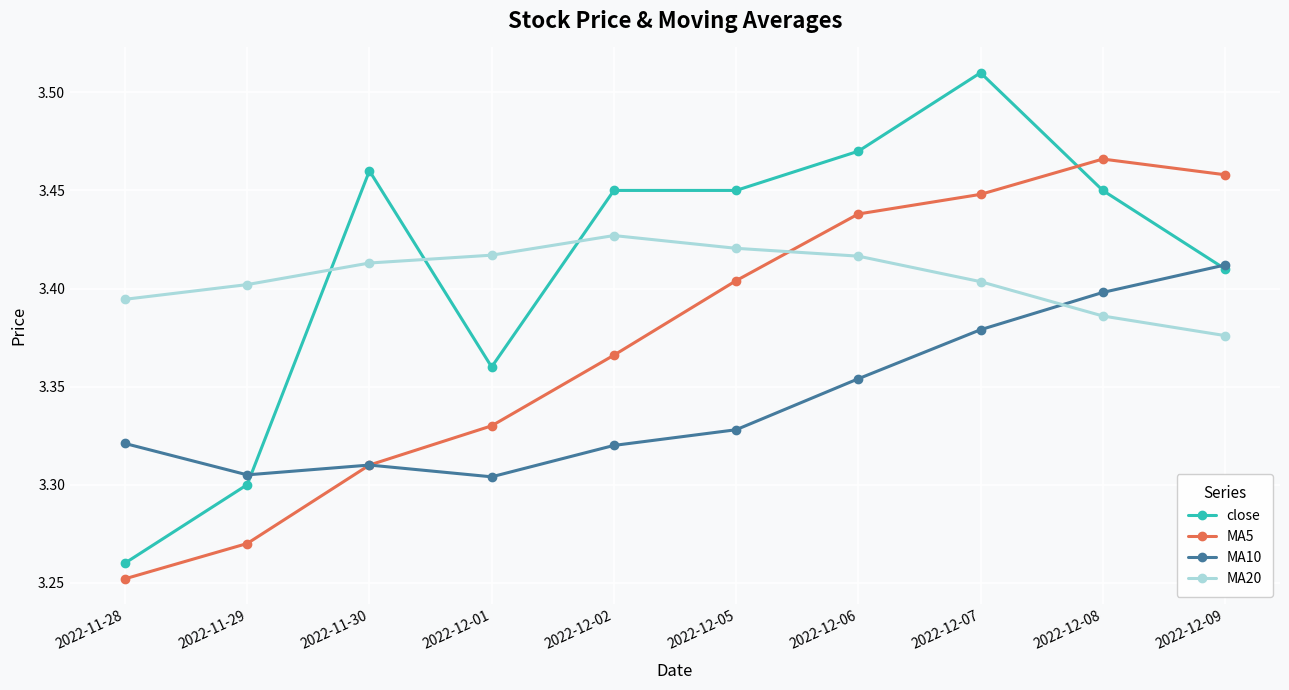

Is this an area chart (filled region under the line)?

No